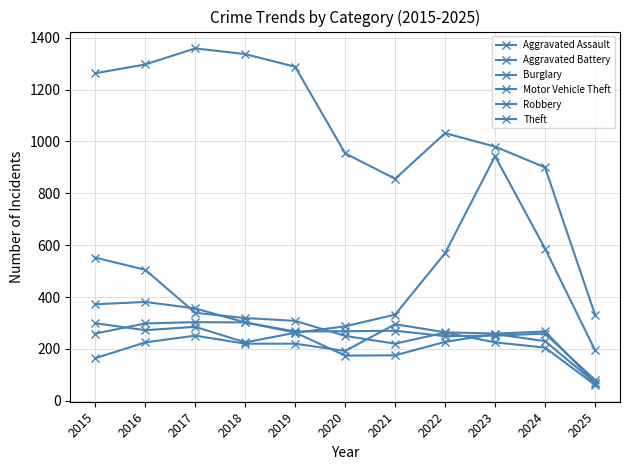

Reading right to left, transcribe all the data shown in this chart.

Aggravated Assault: 2025=70	2024=267	2023=259	2022=264	2021=295	2020=192	2019=220	2018=220	2017=251	2016=225	2015=164
Aggravated Battery: 2025=80	2024=259	2023=251	2022=249	2021=270	2020=268	2019=267	2018=302	2017=303	2016=298	2015=259
Burglary: 2025=61	2024=205	2023=225	2022=263	2021=220	2020=250	2019=308	2018=319	2017=339	2016=505	2015=552
Motor Vehicle Theft: 2025=195	2024=587	2023=943	2022=569	2021=332	2020=287	2019=262	2018=225	2017=285	2016=272	2015=299
Robbery: 2025=69	2024=230	2023=257	2022=227	2021=175	2020=174	2019=263	2018=302	2017=356	2016=381	2015=372
Theft: 2025=332	2024=900	2023=980	2022=1032	2021=856	2020=954	2019=1288	2018=1337	2017=1359	2016=1297	2015=1263